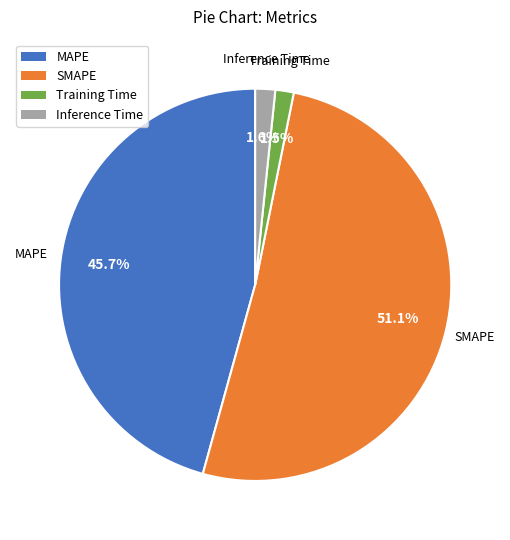

To the nearest percent, what percentage of the pie is Inference Time?

2%